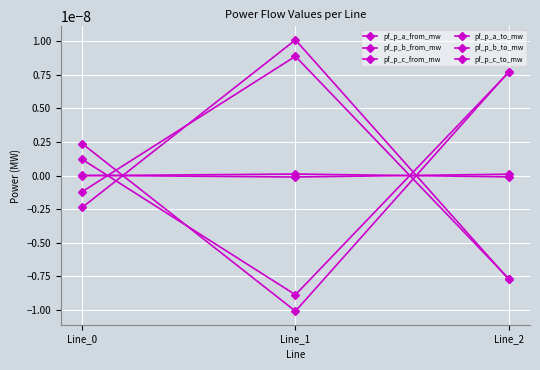

Does the chart have visible grid lines?

Yes